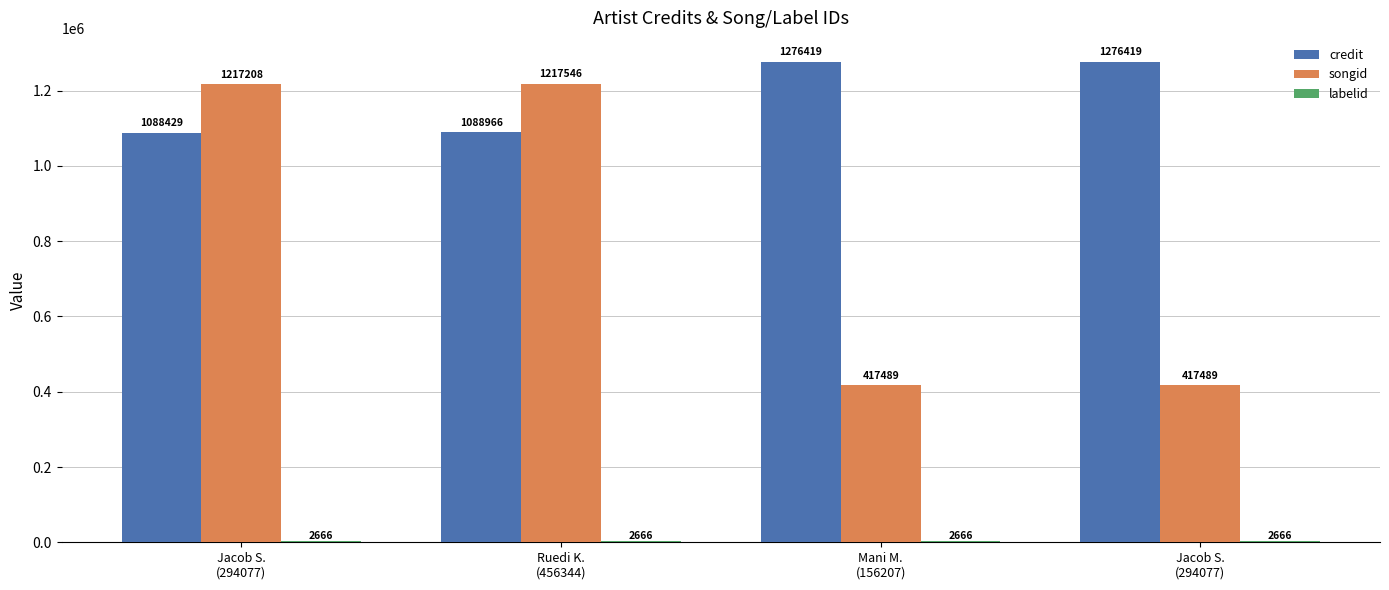

What is the minimum value shown in the chart?

2666